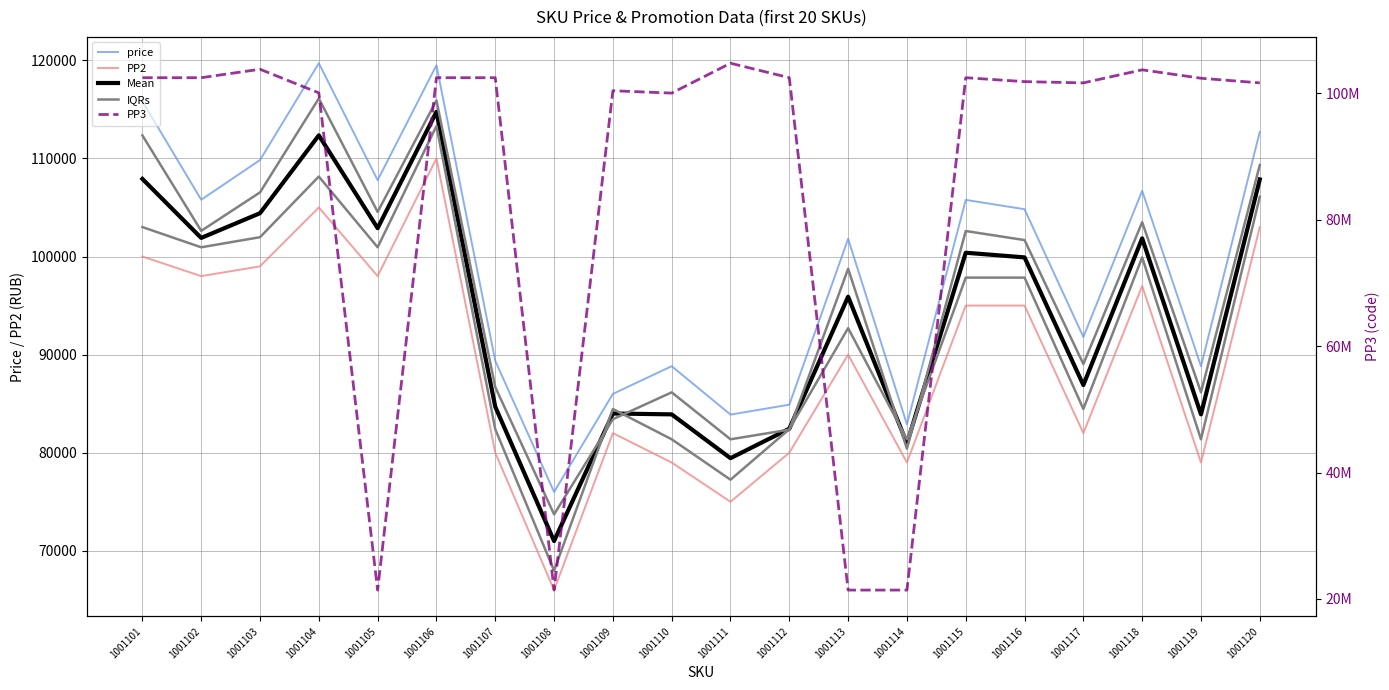

What is the value of the PP3 point at the 11th from the left?

104765767.0